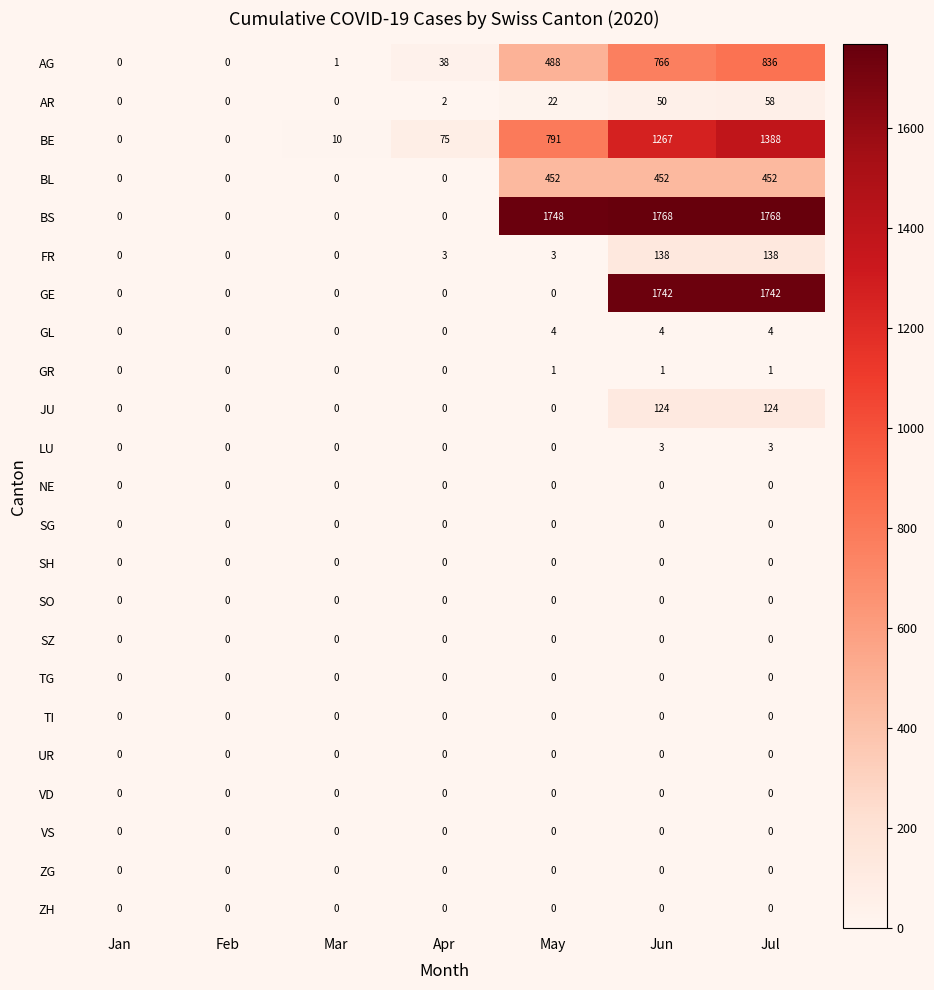

Which series has the largest total across all categories?

BS